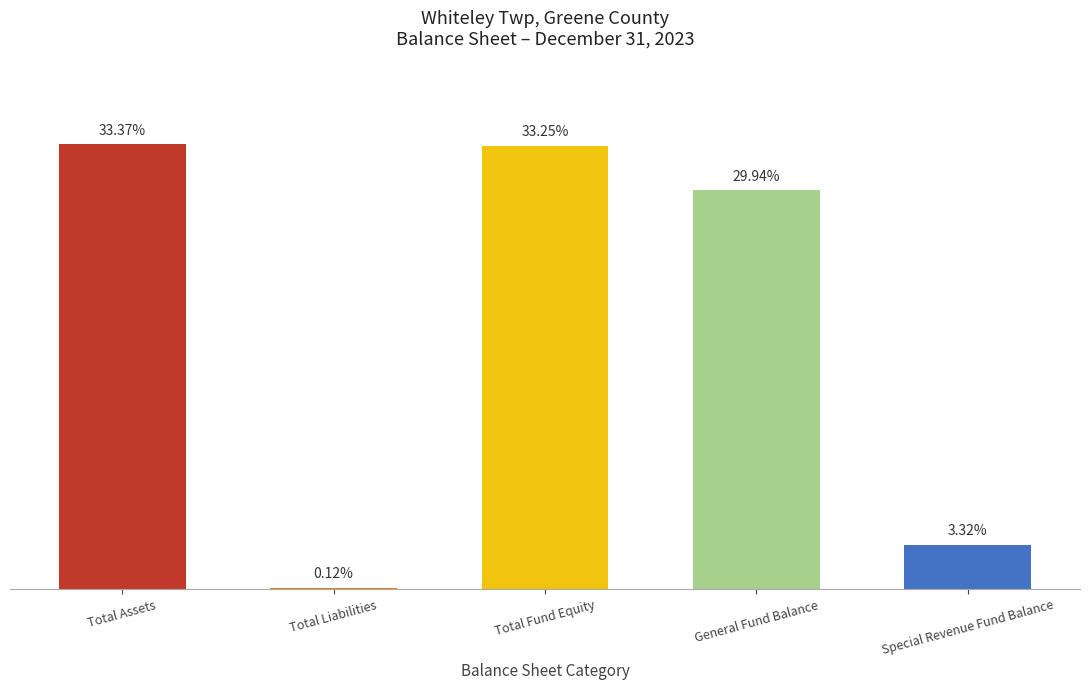

What is the minimum value shown in the chart?

12545